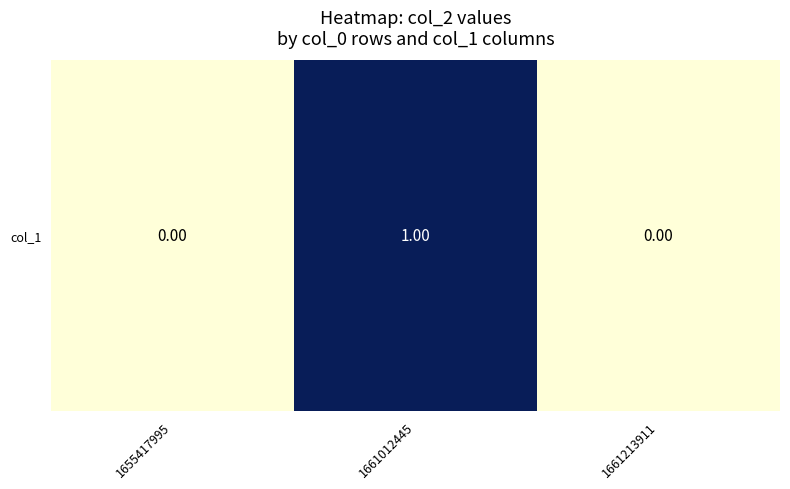

Rank the categories by value from lowest to highest.

1655417995, 1661213911, 1661012445